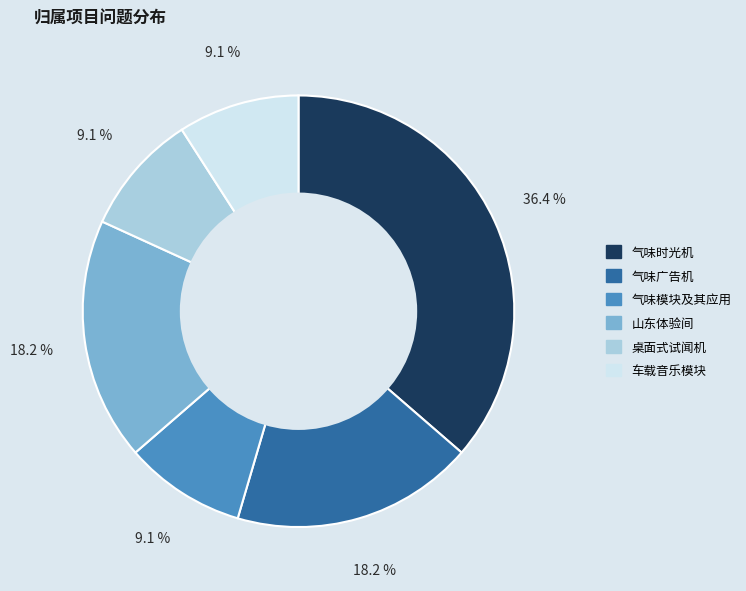

How much of the chart is everything except 桌面式试闻机?

90.9%